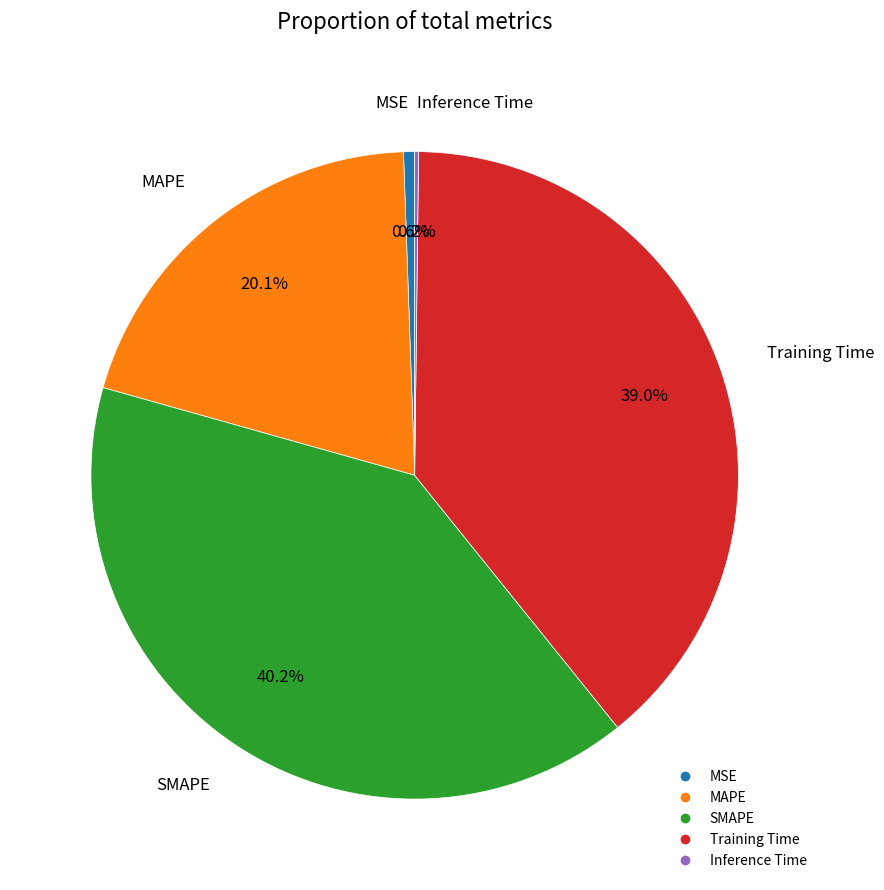

What portion of the pie excludes MSE?

99.4%